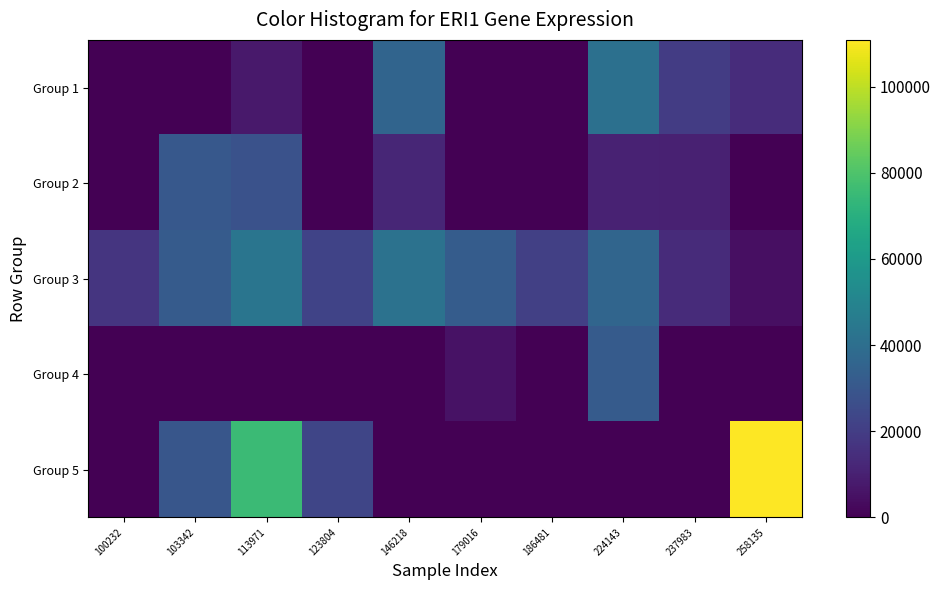

At which category is the sum across all series the highest?

113971